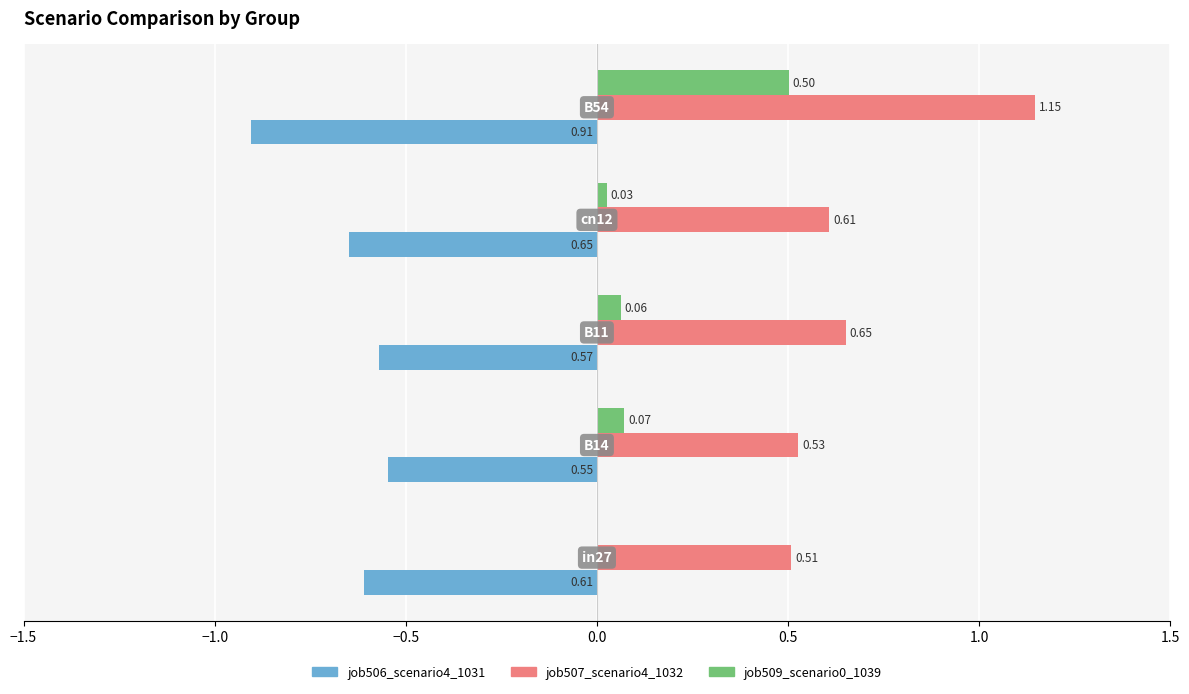

Which series has the largest total across all categories?

job507_scenario4_1032